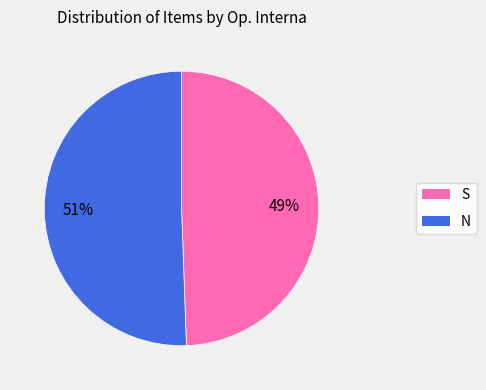

How many segments does this pie chart have?

2